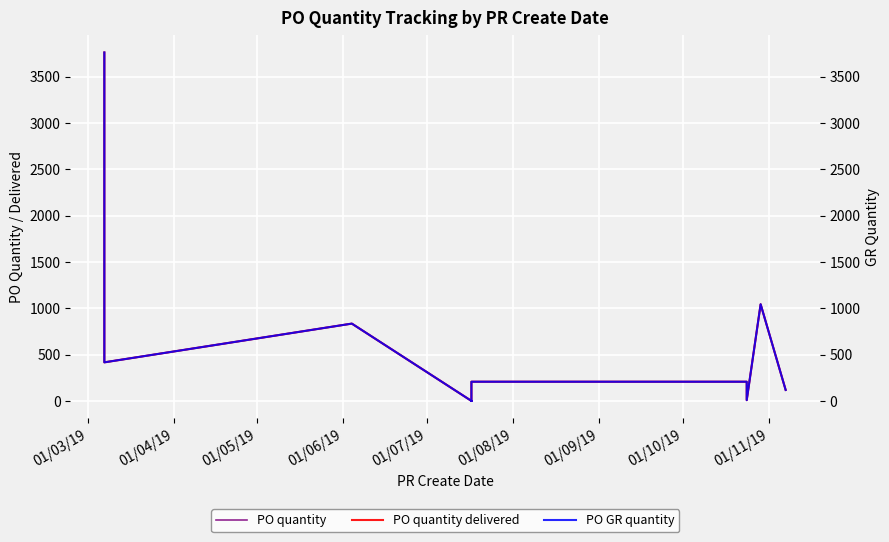

The value of PO quantity at 14 is 30. True or false?

False